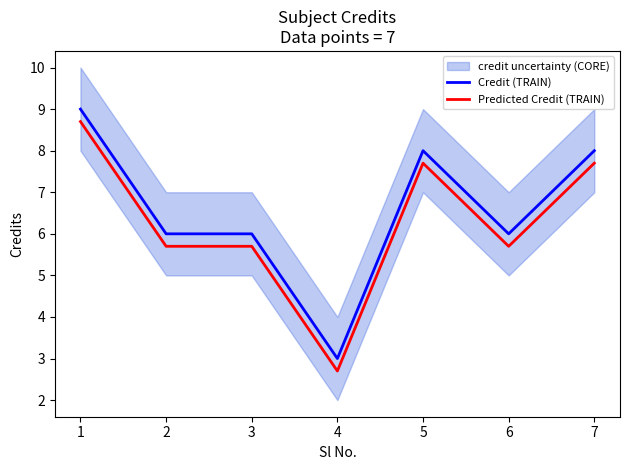

The Predicted Credit (TRAIN) series shows 1.7 at 4. True or false?

False